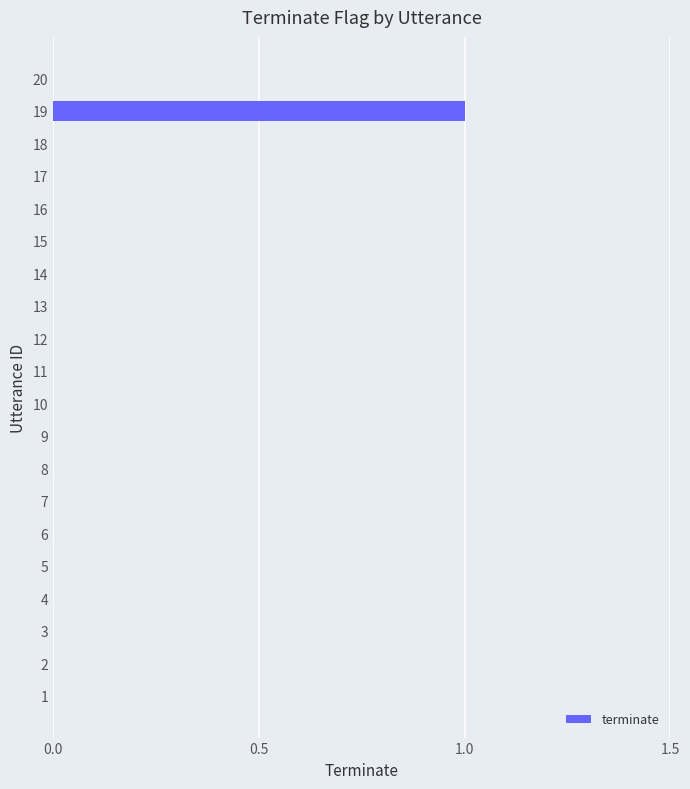

The value at 1 is 0. True or false?

True